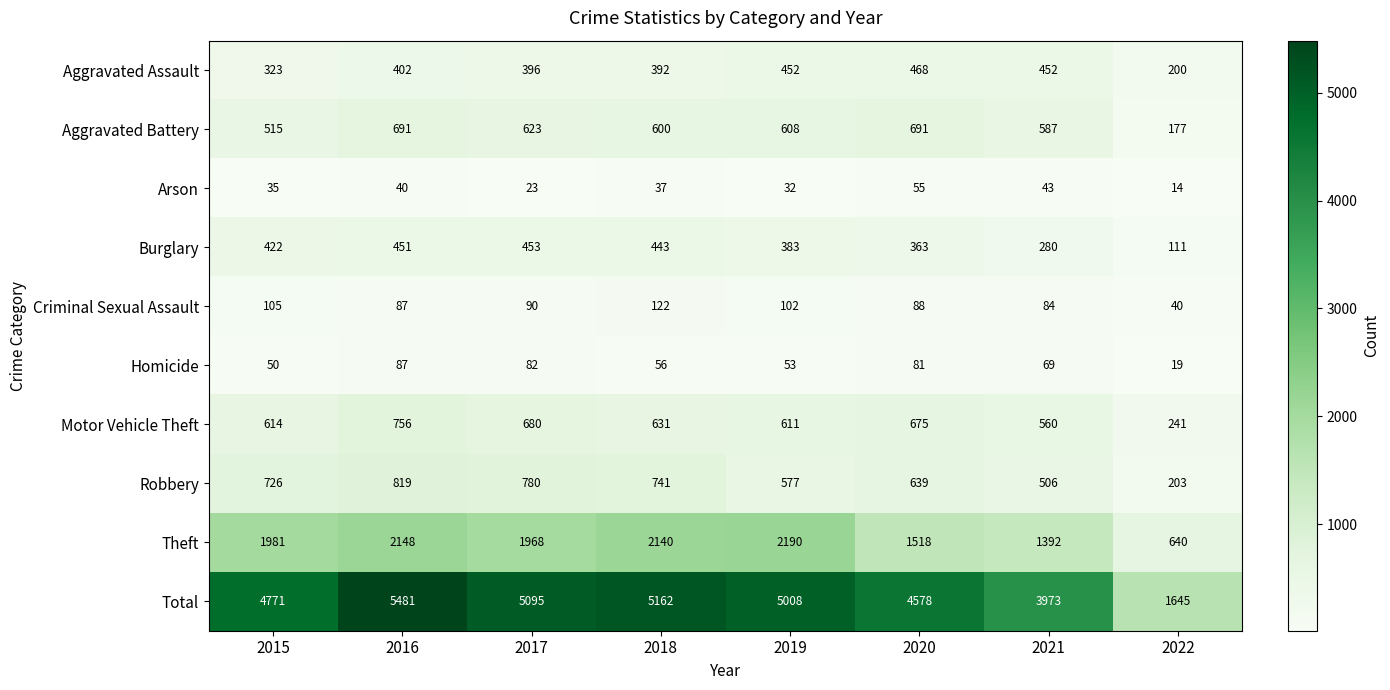

What is the spread (max minus min) of values at 2019?

4976